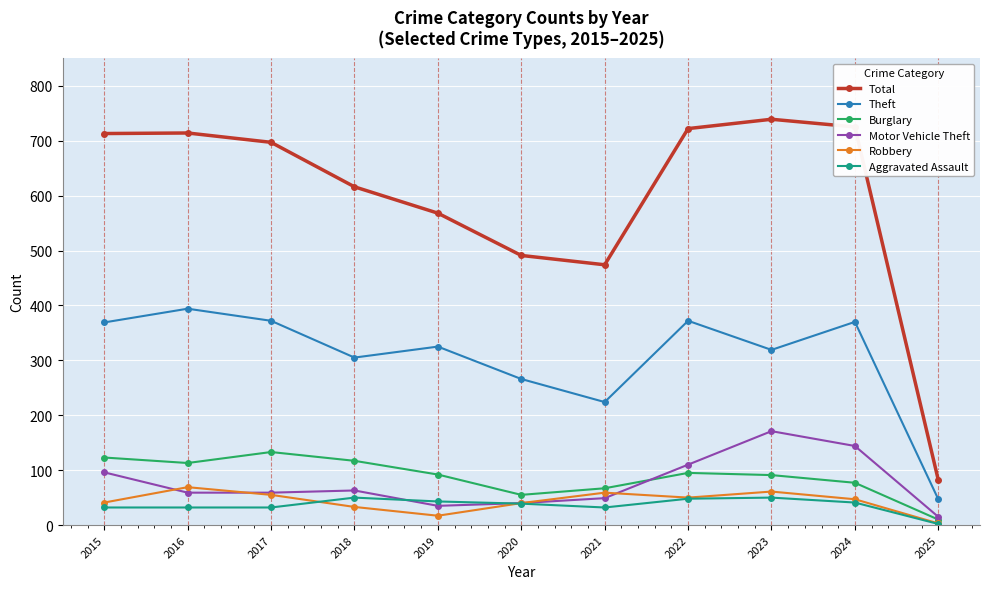

What is the difference between the highest and lowest values at 2018?

583